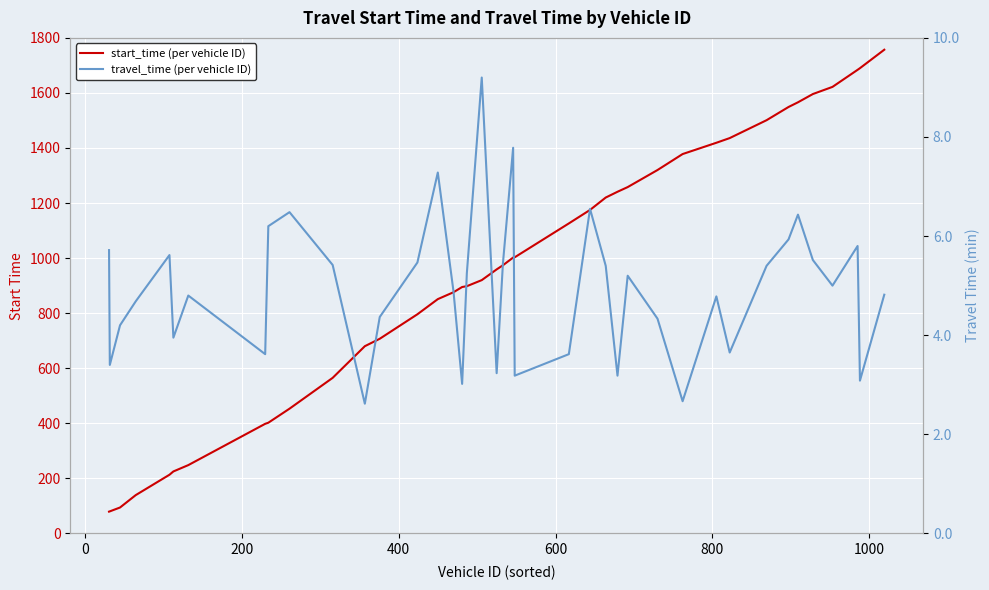

Is the value of travel_time (per vehicle ID) at 800 greater than the value of start_time (per vehicle ID) at 9?

No